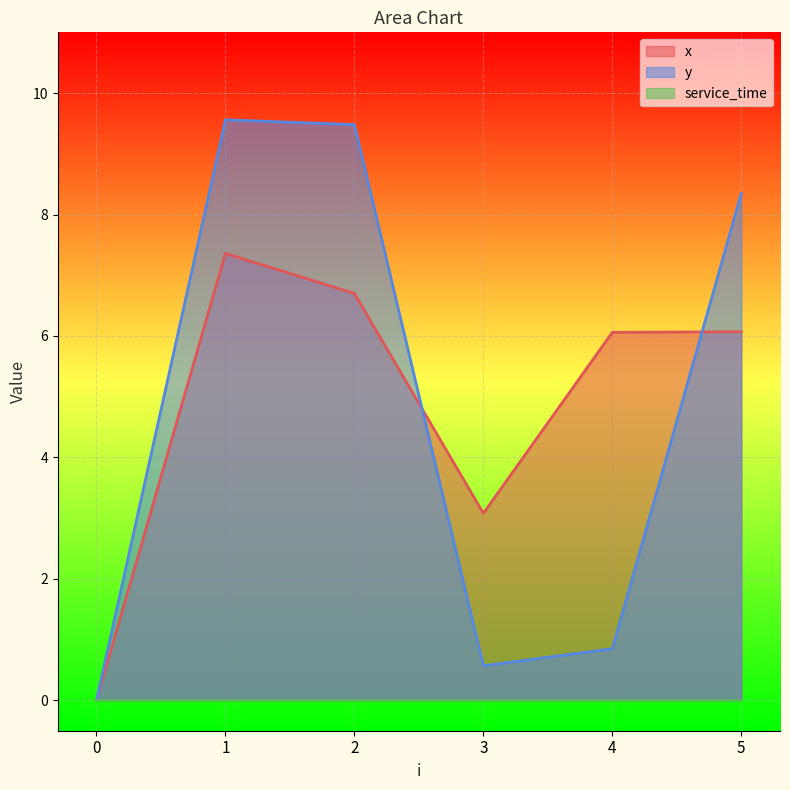

After their last crossing, which series has the higher values: x or y?

y